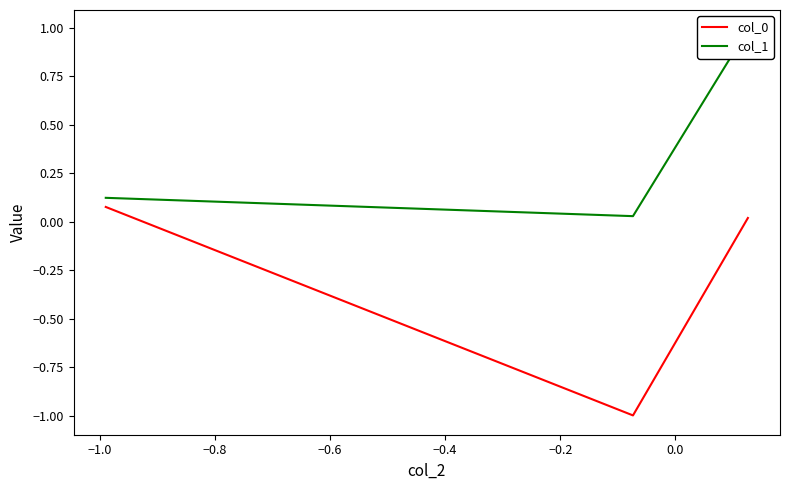

At how many categories does at least one series exceed 0?

3